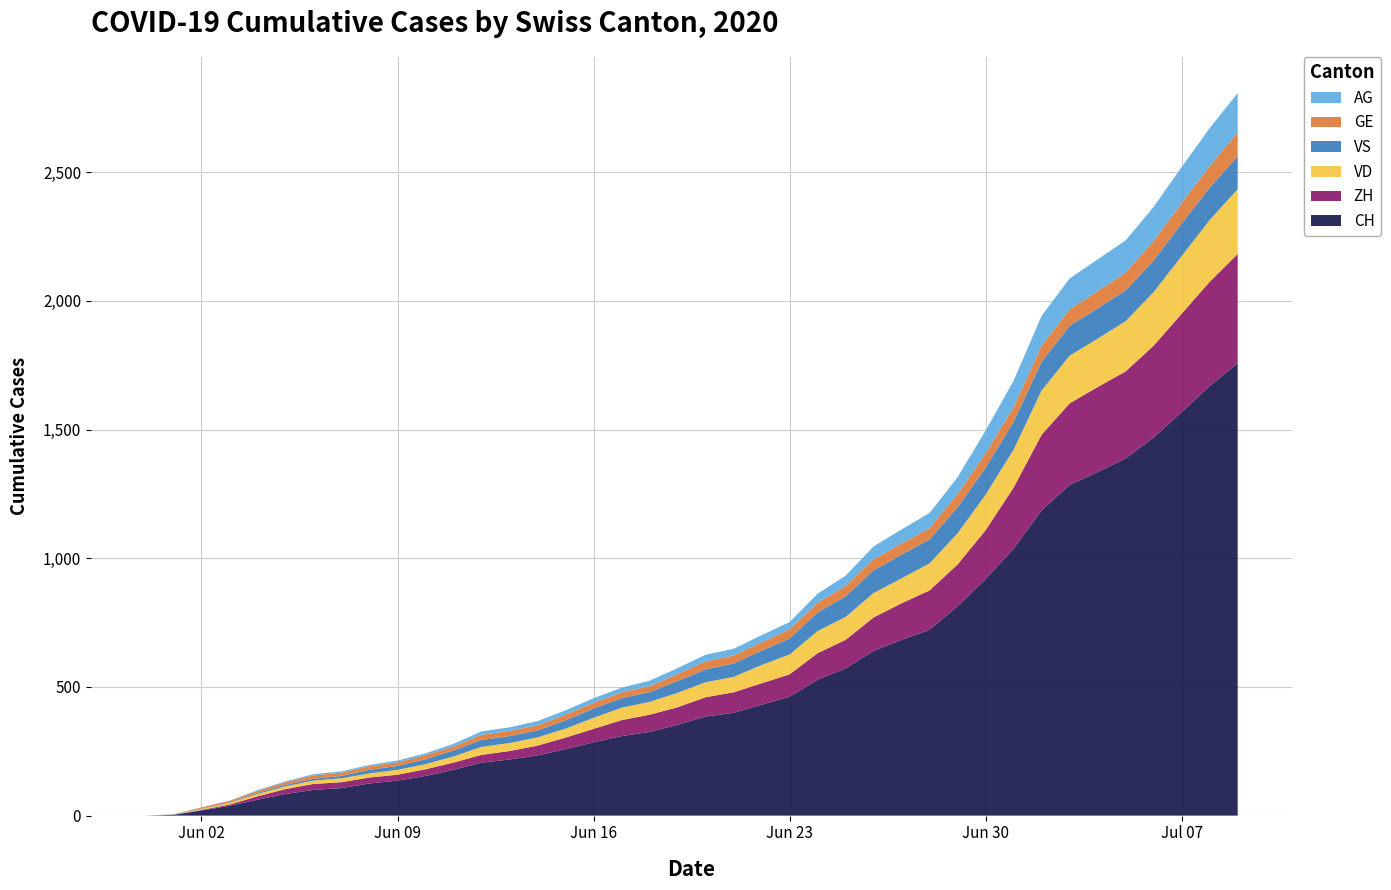

Reading left to right, extract all data points from this chart.

CH: 0=0	1=3	2=20	3=38	4=62	5=84	6=100	7=107	8=125	9=136	10=154	11=178	12=206	13=218	14=234	15=258	16=285	17=309	18=325	19=353	20=385	21=399	22=431	23=462	24=528	25=572	26=640	27=683	28=722	29=814	30=919	31=1037	32=1186	33=1285	34=1335	35=1388	36=1469	37=1568	38=1669	39=1758
VD: 0=0	1=0	2=4	3=6	4=9	5=11	6=13	7=15	8=16	9=19	10=20	11=24	12=31	13=31	14=32	15=35	16=43	17=48	18=50	19=56	20=58	21=60	22=71	23=77	24=86	25=89	26=95	27=97	28=105	29=121	30=138	31=147	32=172	33=185	34=188	35=195	36=208	37=224	38=240	39=252
ZH: 0=0	1=0	2=2	3=5	4=13	5=19	6=23	7=23	8=23	9=23	10=26	11=28	12=30	13=33	14=38	15=45	16=52	17=62	18=67	19=68	20=75	21=80	22=83	23=87	24=103	25=111	26=130	27=142	28=153	29=162	30=190	31=238	32=294	33=317	34=330	35=338	36=357	37=382	38=405	39=424
VS: 0=0	1=1	2=2	3=2	4=4	5=6	6=7	7=9	8=14	9=15	10=19	11=23	12=27	13=27	14=27	15=32	16=36	17=37	18=38	19=46	20=50	21=52	22=56	23=62	24=72	25=80	26=88	27=92	28=93	29=101	30=105	31=108	32=112	33=116	34=118	35=120	36=123	37=126	38=126	39=128
AG: 0=0	1=0	2=0	3=1	4=3	5=3	6=5	7=5	8=5	9=7	10=7	11=10	12=13	13=14	14=16	15=17	16=18	17=18	18=21	19=23	20=26	21=26	22=28	23=28	24=35	25=40	26=50	27=55	28=59	29=65	30=88	31=103	32=116	33=120	34=123	35=125	36=132	37=140	38=147	39=153
GE: 0=0	1=1	2=4	3=6	4=8	5=10	6=13	7=13	8=14	9=14	10=16	11=16	12=20	13=20	14=20	15=22	16=22	17=23	18=23	19=27	20=31	21=31	22=32	23=36	24=38	25=40	26=43	27=43	28=44	29=52	30=56	31=57	32=62	33=64	34=67	35=69	36=76	37=80	38=84	39=92